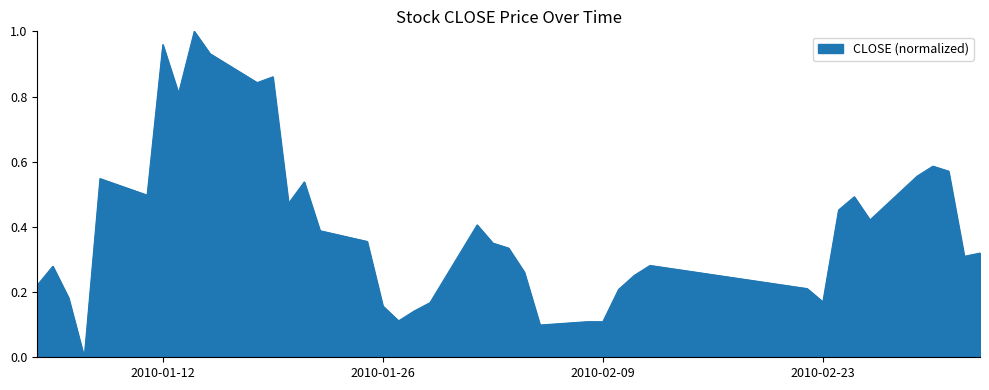

True or false: the data has more than 0 interior local peaks.

True